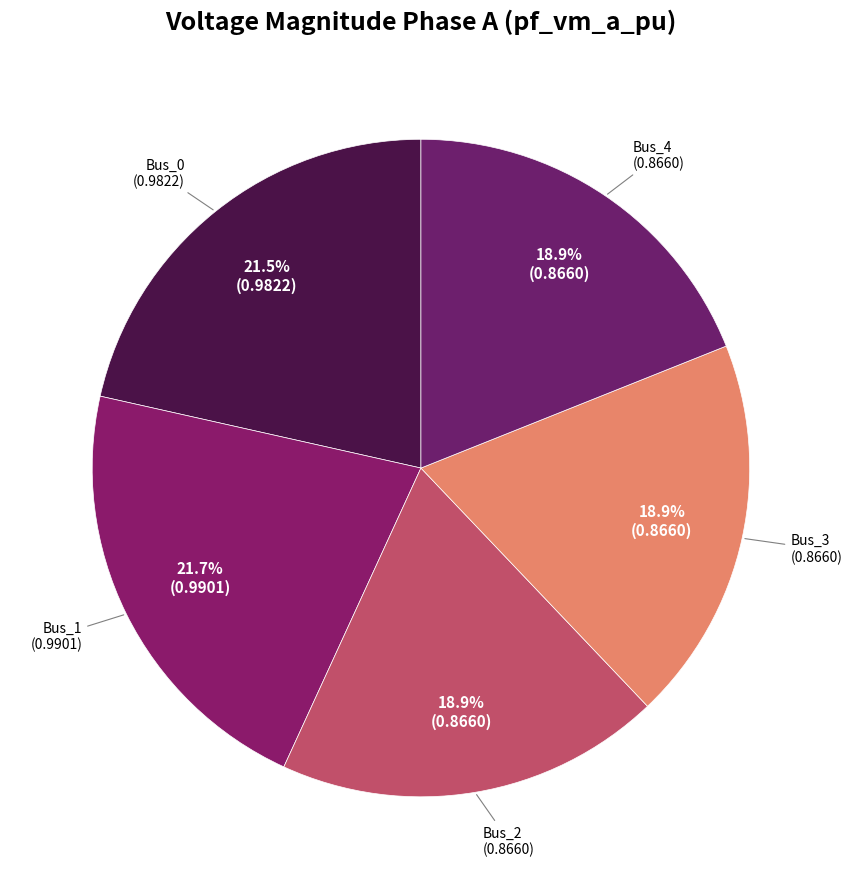

What is the smallest slice in the pie chart?

Bus_4